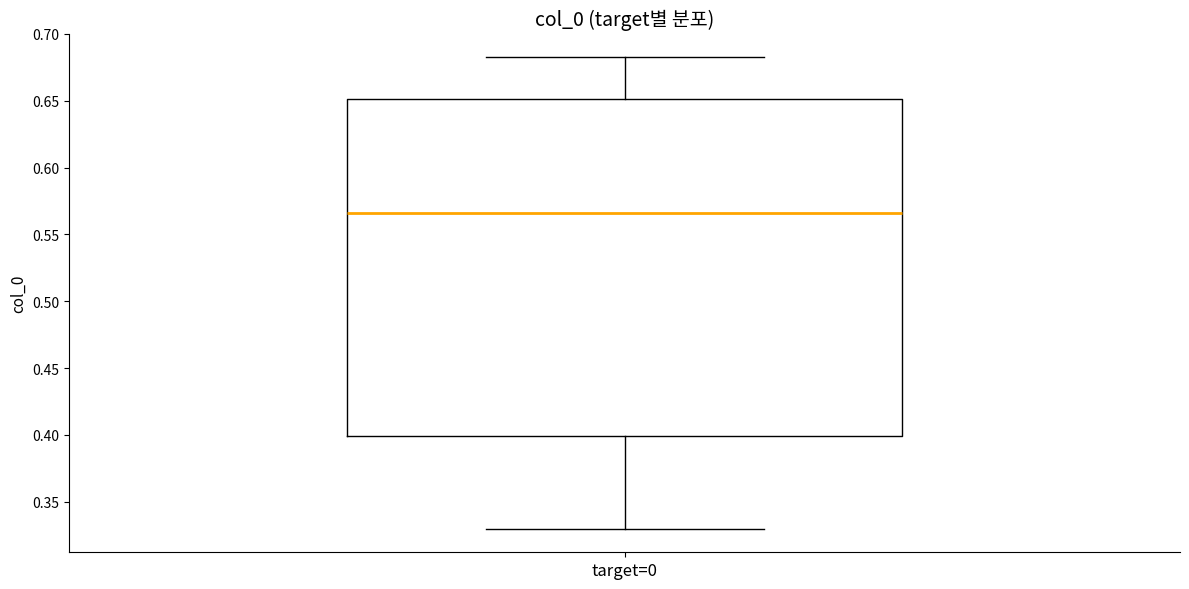

Read this box plot against the y-axis: the position of the median line, the range covered by the box, and the ends of both whiskers. The values are not printed on the chart, so give them approximately, as read against the axis.

median 0.565, box 0.400 to 0.650, whiskers 0.330 to 0.685